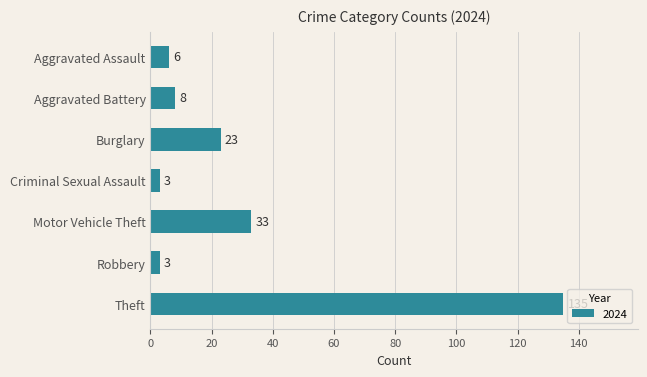

Reading bottom to top, what are all the values shown in this chart?

Theft=135	Robbery=3	Motor Vehicle Theft=33	Criminal Sexual Assault=3	Burglary=23	Aggravated Battery=8	Aggravated Assault=6